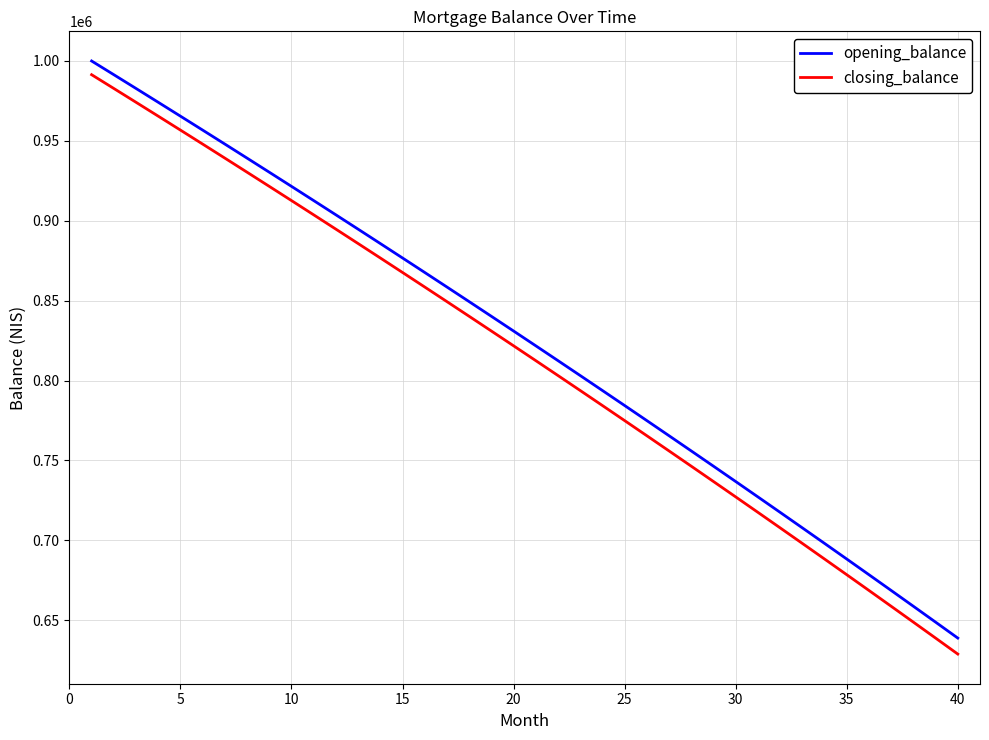

Which series has the widest spread of values?

closing_balance